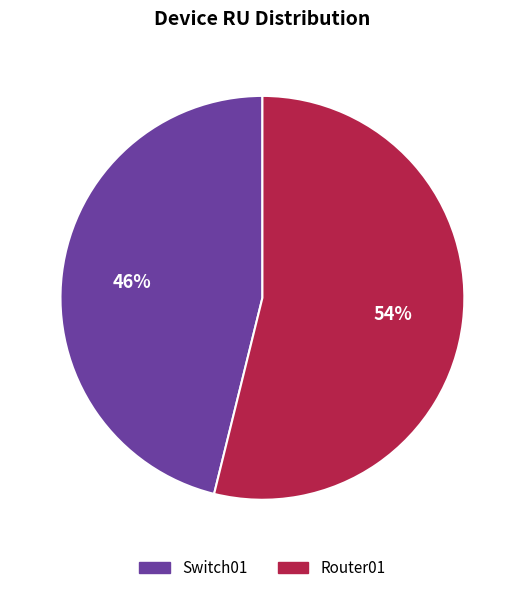

Which category accounts for the majority?

Router01